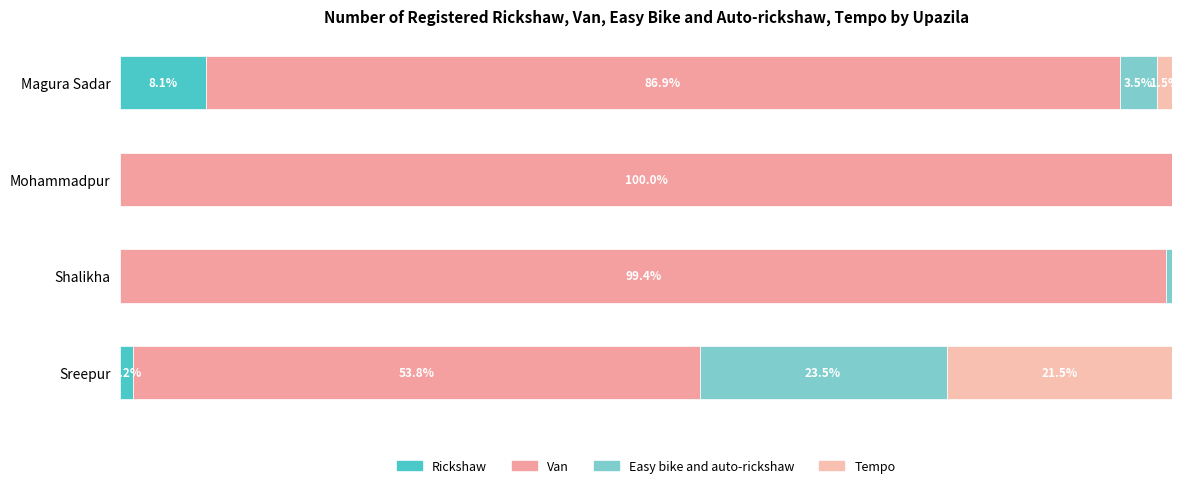

How many bars are there in total?

16